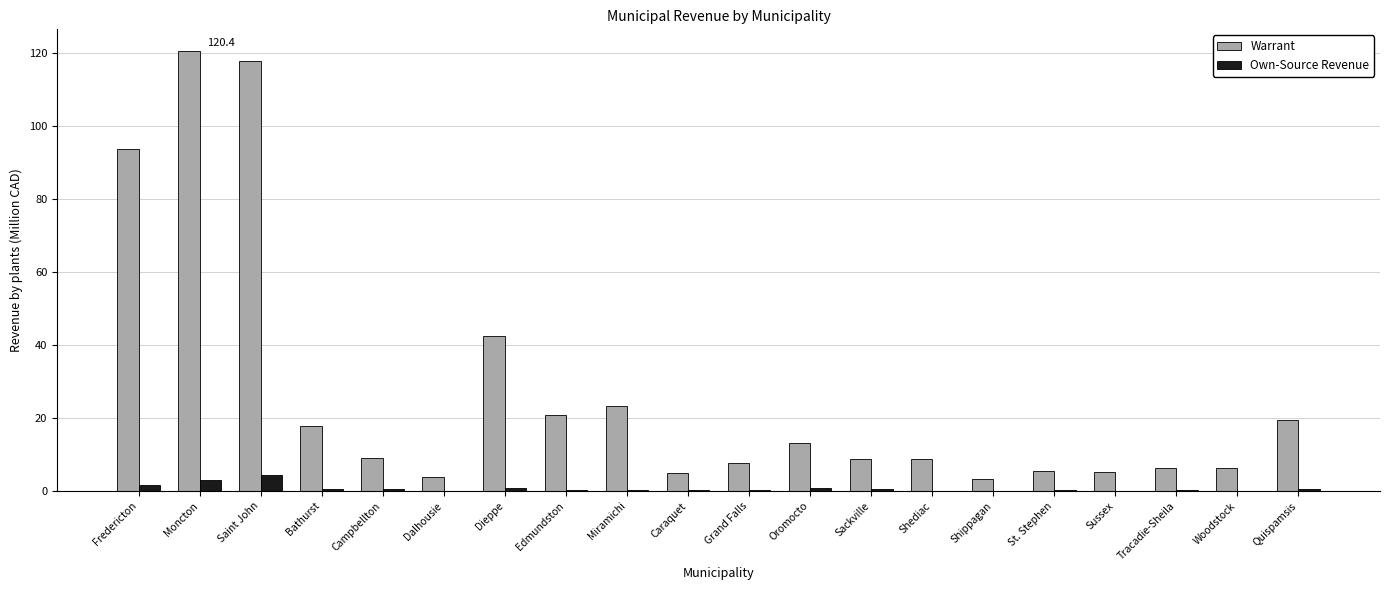

What is the sum of all Own-Source Revenue values?

14.4